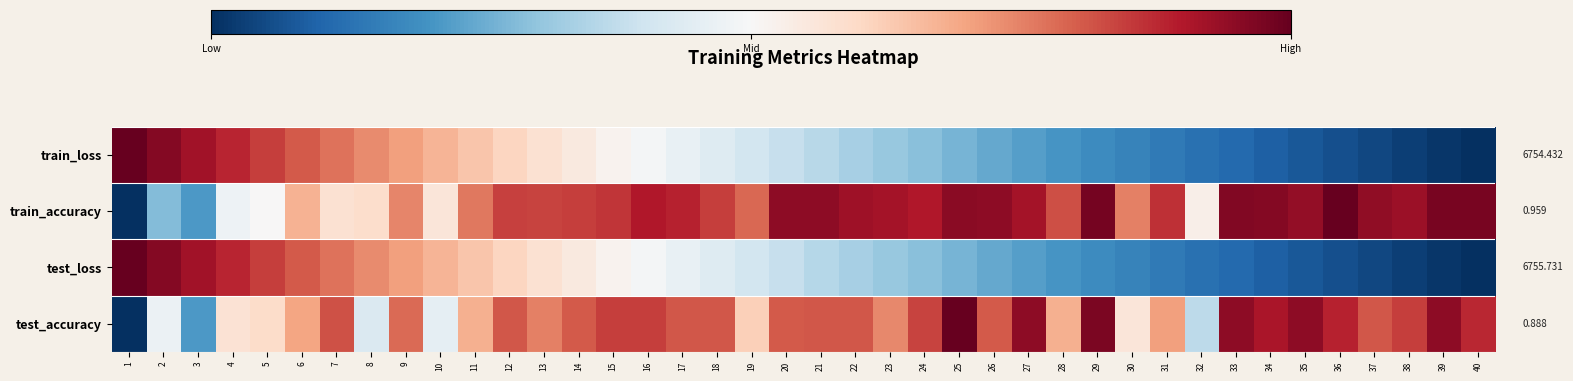

At how many categories does at least one series exceed 0?

40